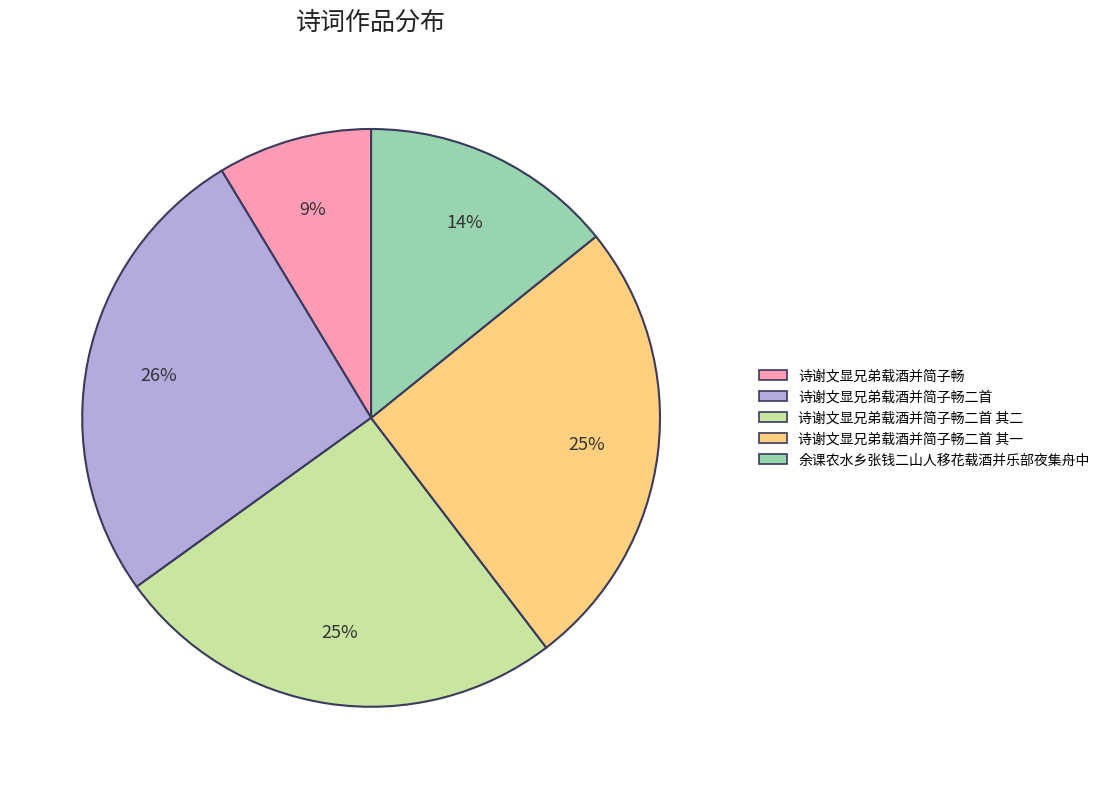

Is the sum of 诗谢文显兄弟载酒并简子畅二首 其二 and 诗谢文显兄弟载酒并简子畅二首 其一 greater than half?

Yes